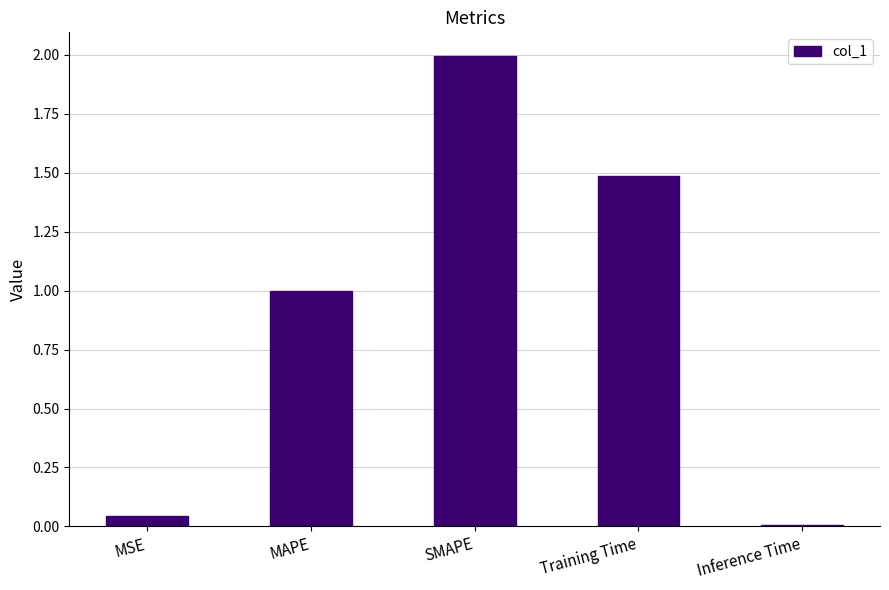

What is the average value?

0.9